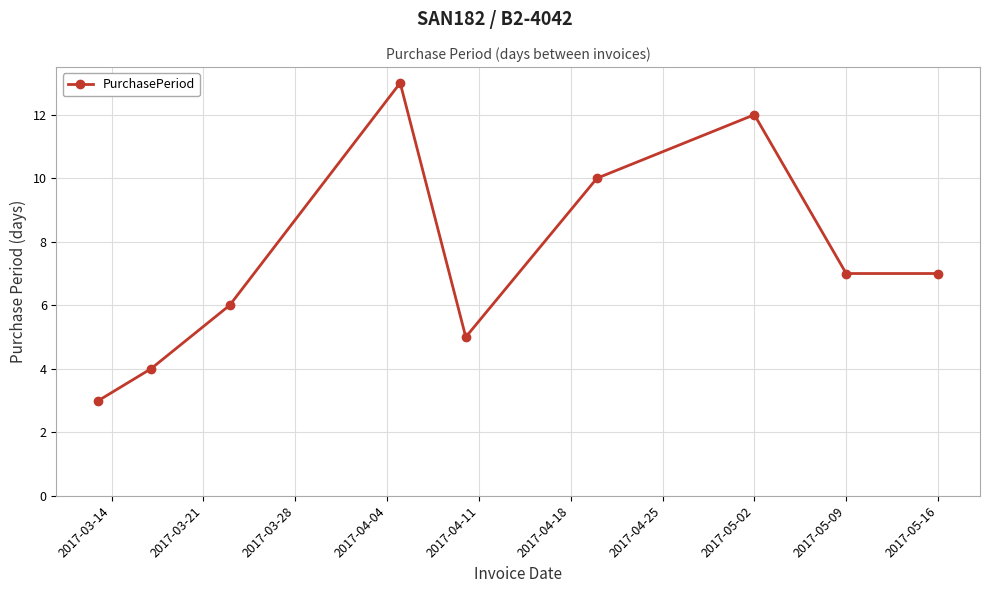

What is the value of the 8th point from the left?

7